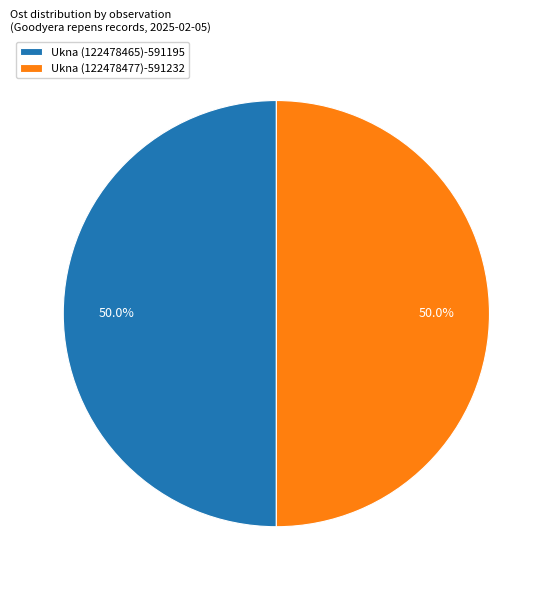

How many slices are in this pie chart?

2